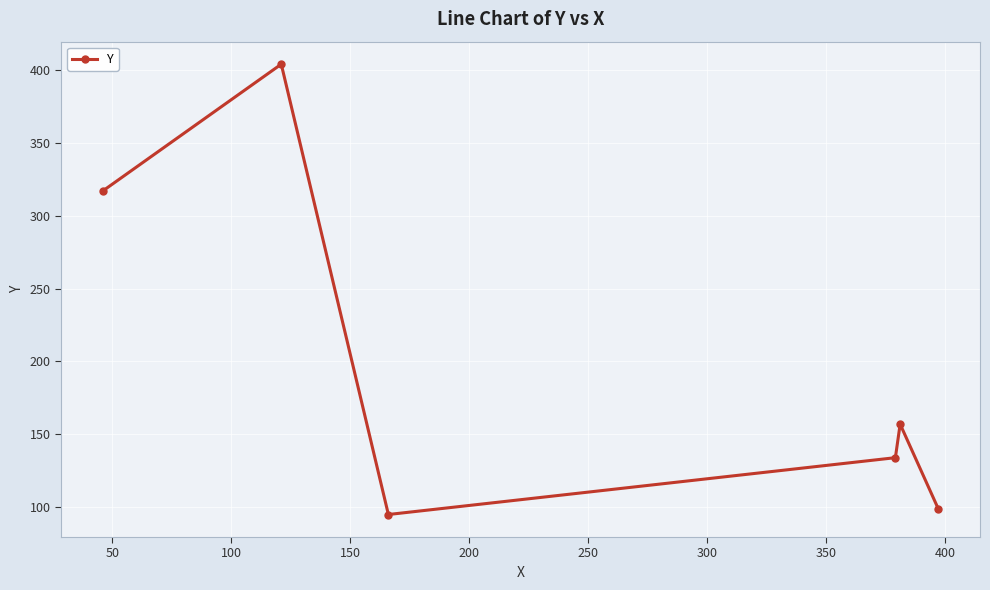

What is the value of the 6th point from the left?

99